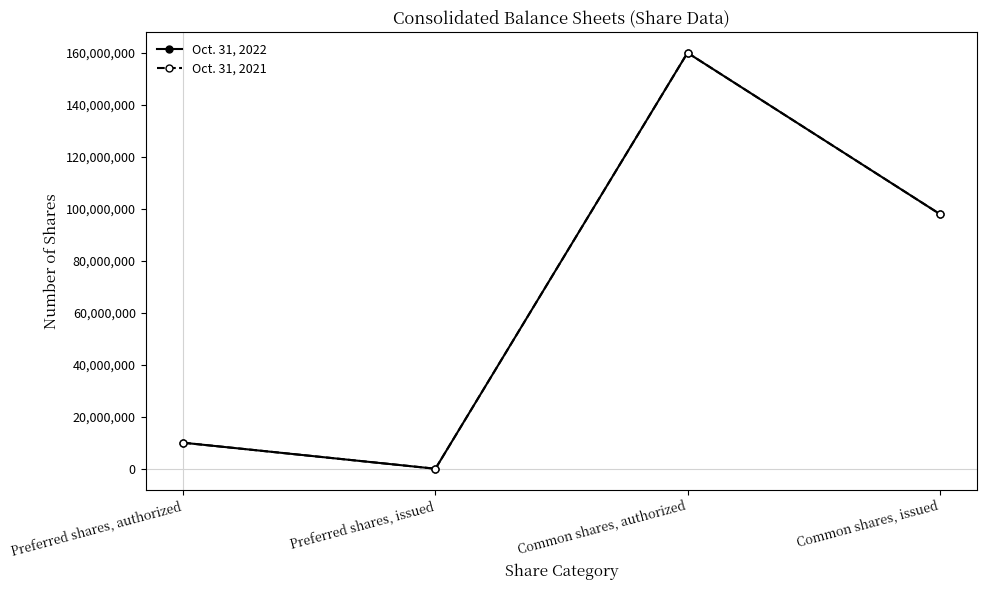

Rank the series by their maximum value, from lowest to highest.

Oct. 31, 2022, Oct. 31, 2021